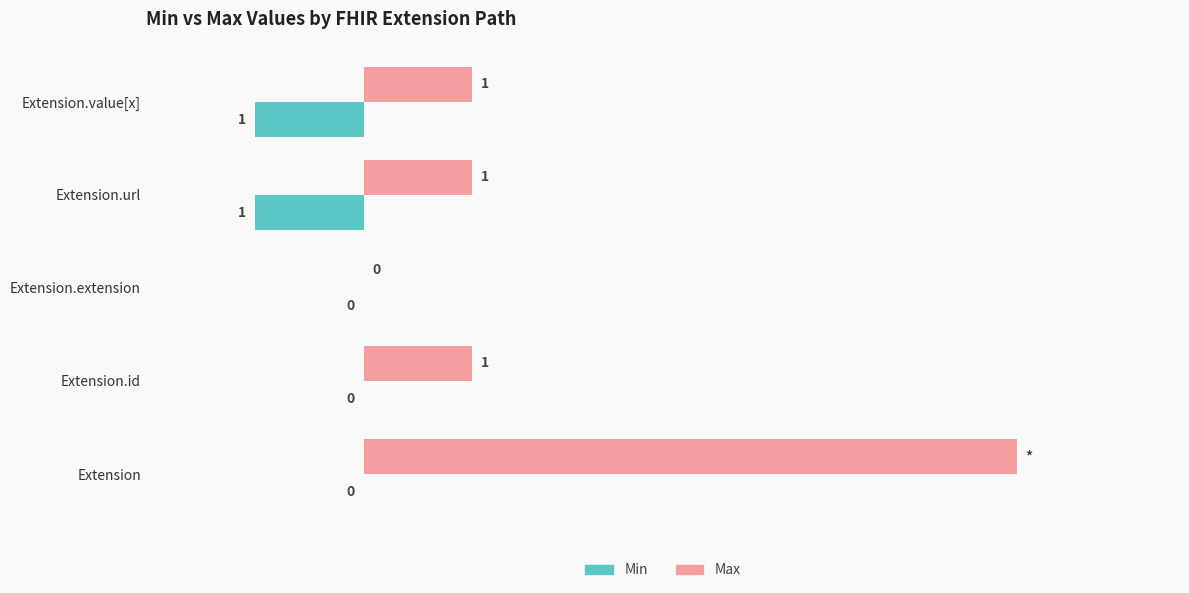

Which series has the largest total across all categories?

Max